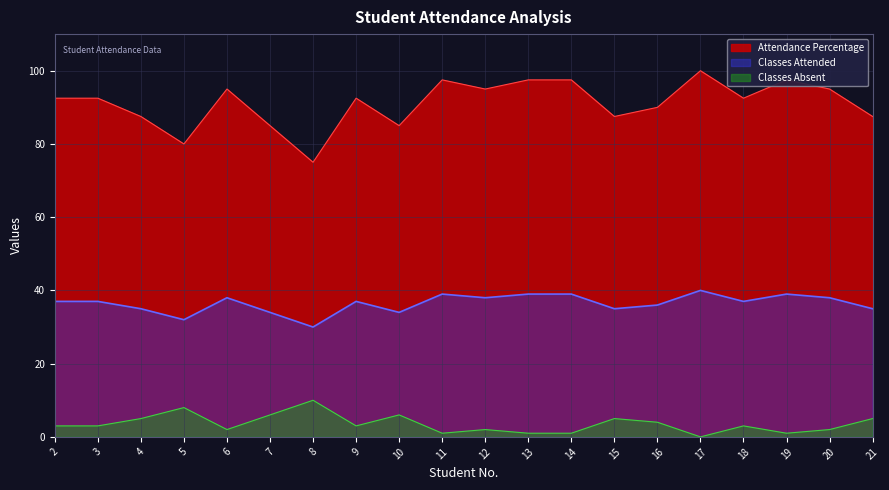

Does the chart display data point markers on the line(s)?

No